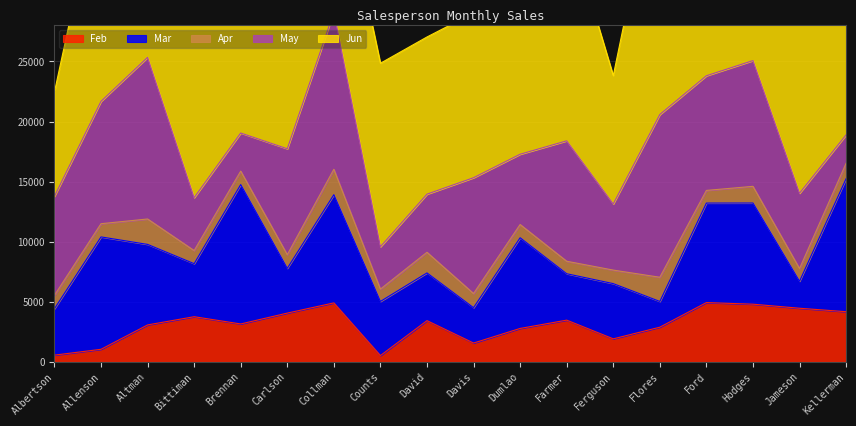

How many lines are shown in the chart?

5